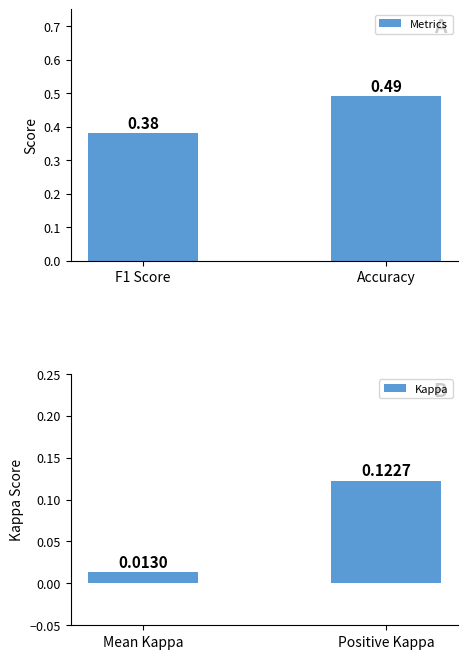

Which category has the lowest value in the Metrics series?

F1 Score